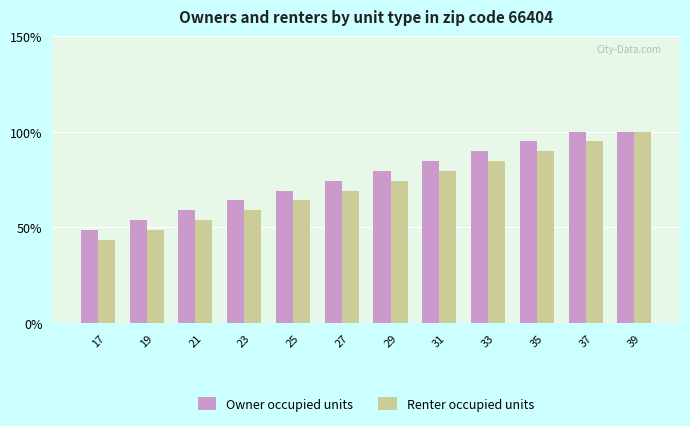

How many series are shown in this chart?

2